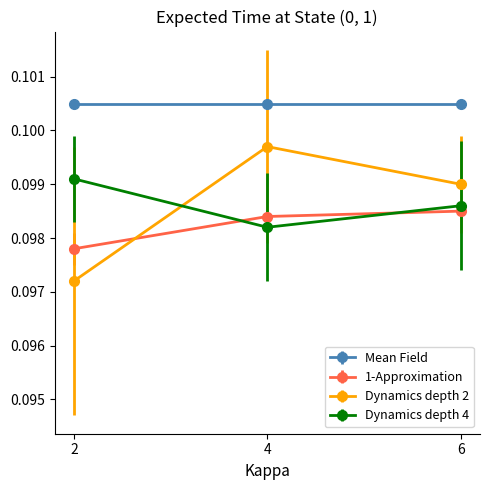

What is the sum of all Dynamics depth 4 values?

0.3